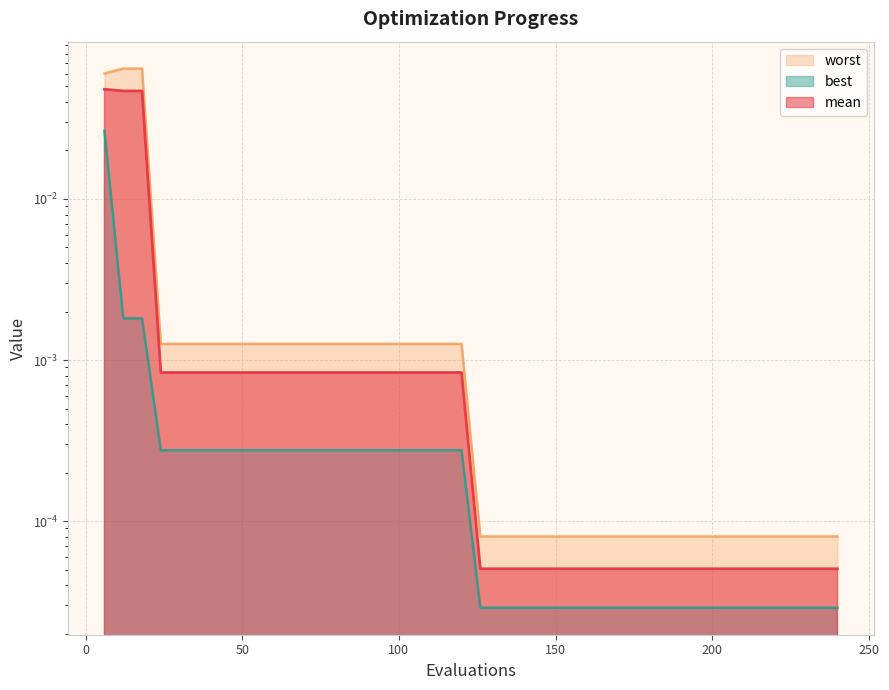

At which label is worst closest to 0?

126